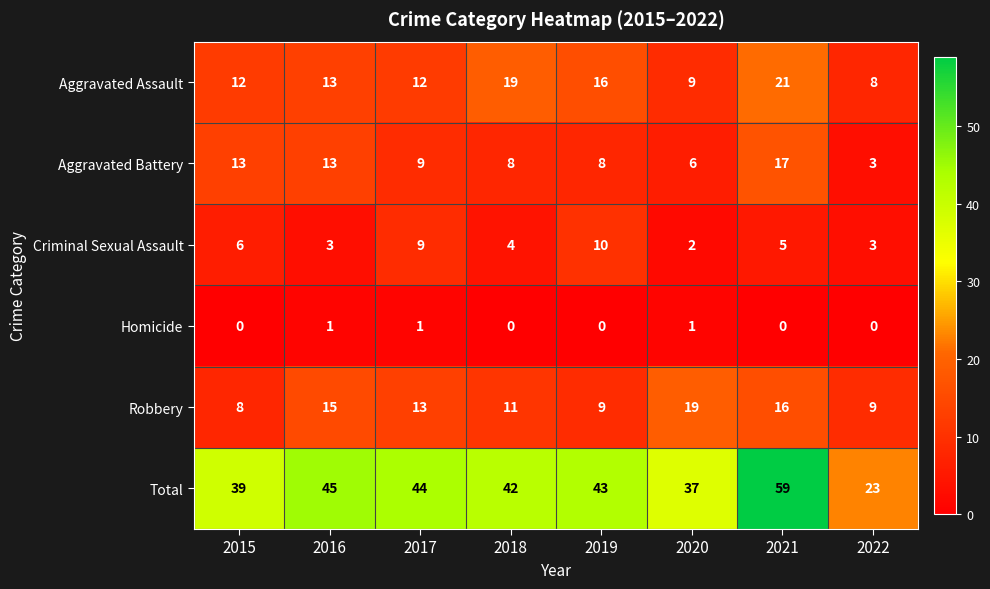

The Homicide series shows 0 at 2019. True or false?

True